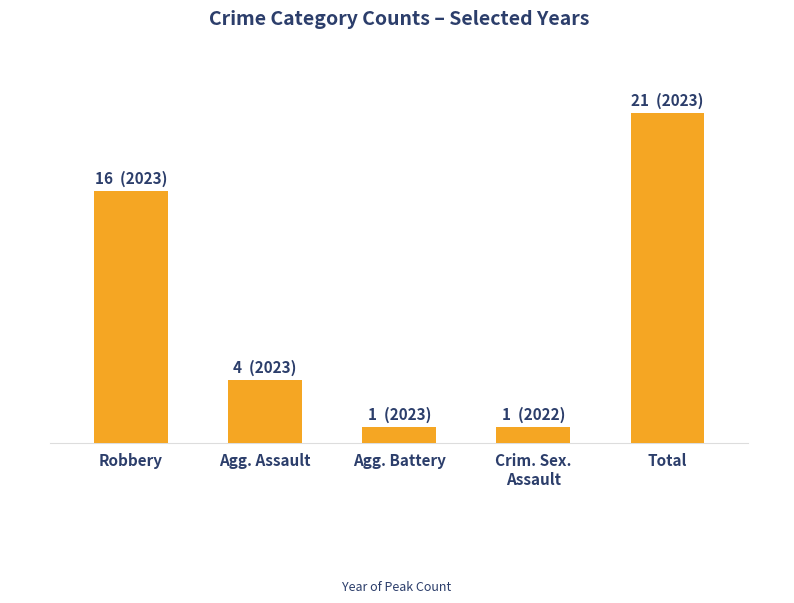

True or false: the data shows 2 at Crim. Sex.
Assault.

False